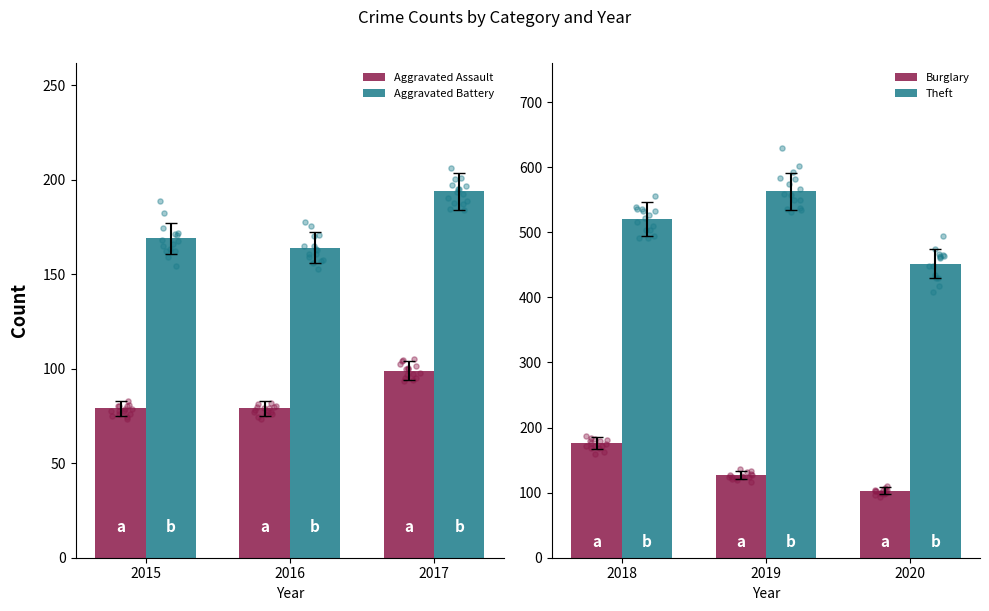

Which series contains the lowest Y value?

Aggravated Assault